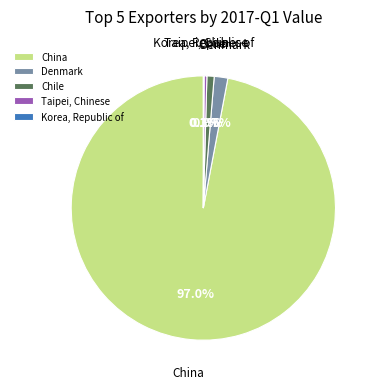

Which category accounts for the majority?

China